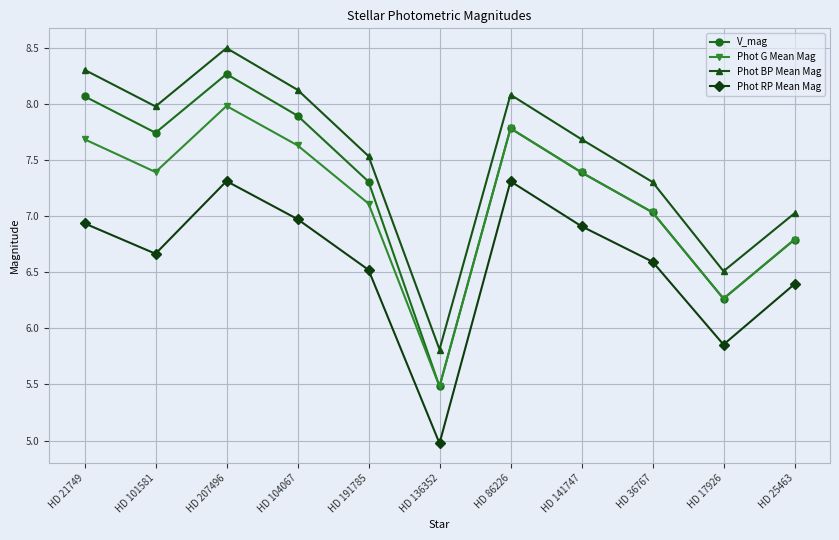

Is the value of Phot RP Mean Mag at HD 36767 greater than the value of Phot BP Mean Mag at HD 86226?

No